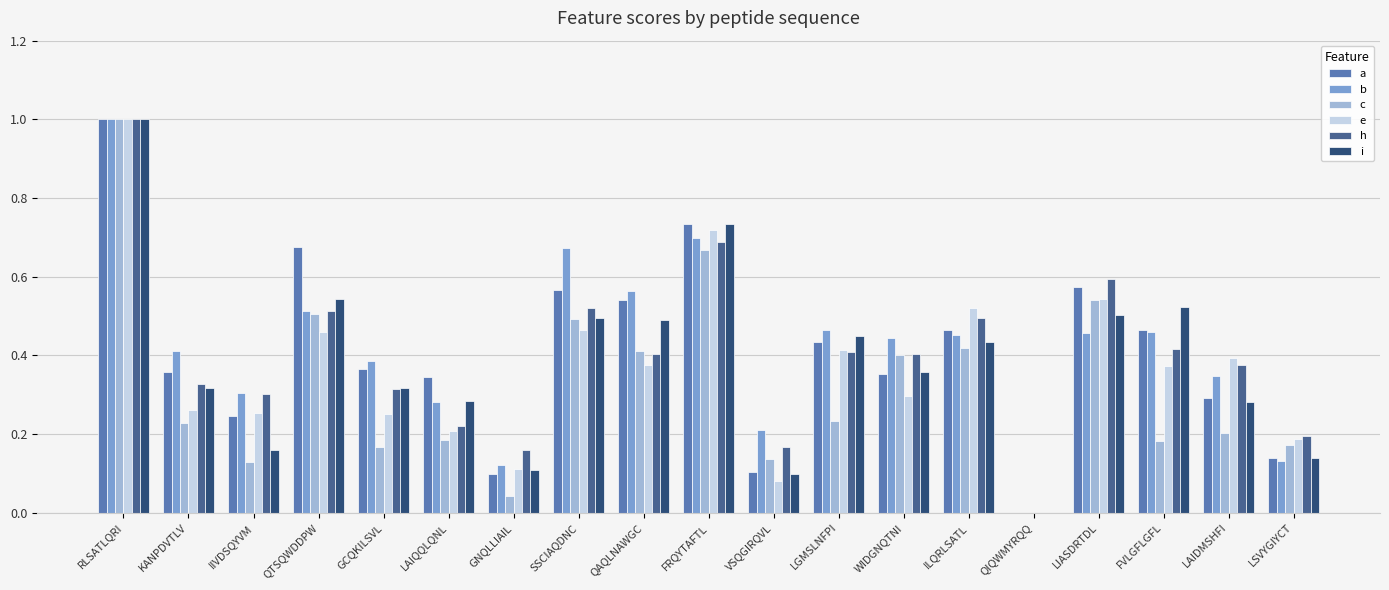

What is the sum of all h values?

7.5